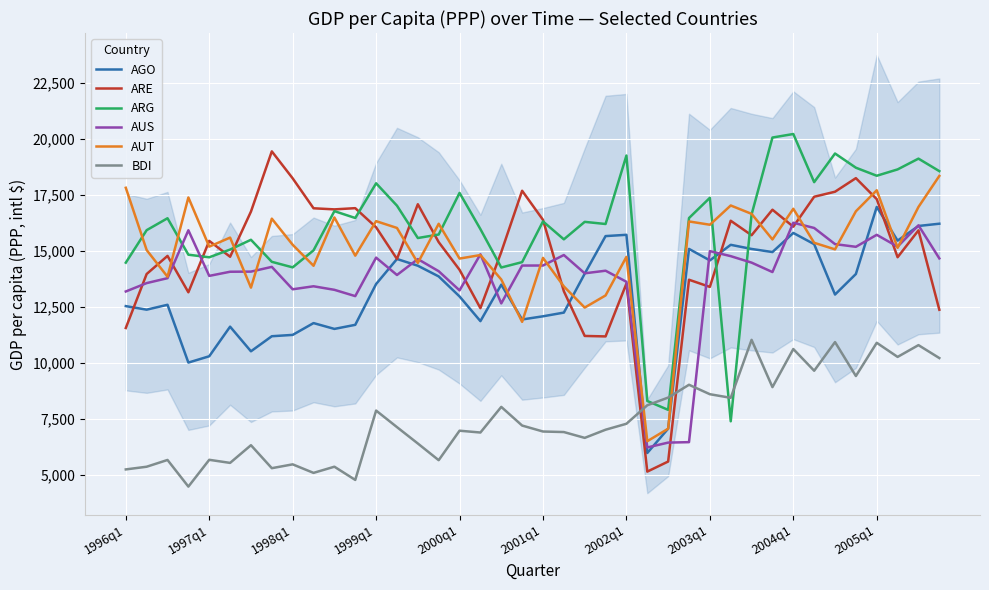

After their last crossing, which series has the higher values: ARG or BDI?

ARG